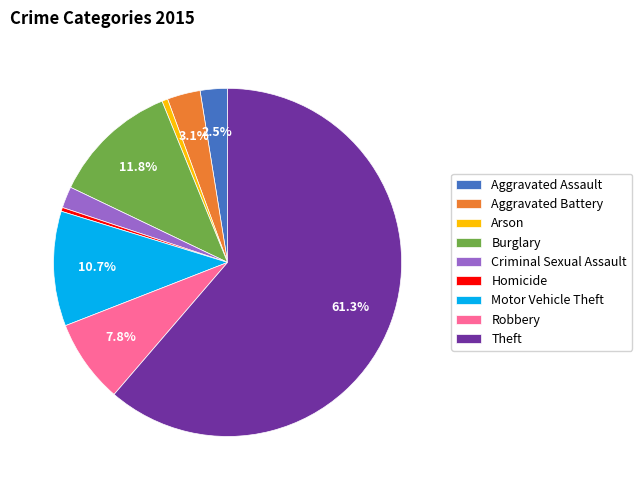

What is the ratio of the value at Aggravated Battery to the value at Motor Vehicle Theft?

0.3